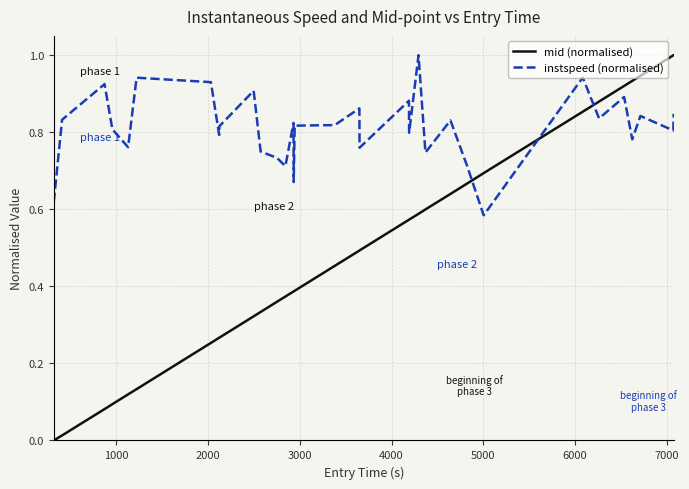

What is the greatest value displayed?

1.0